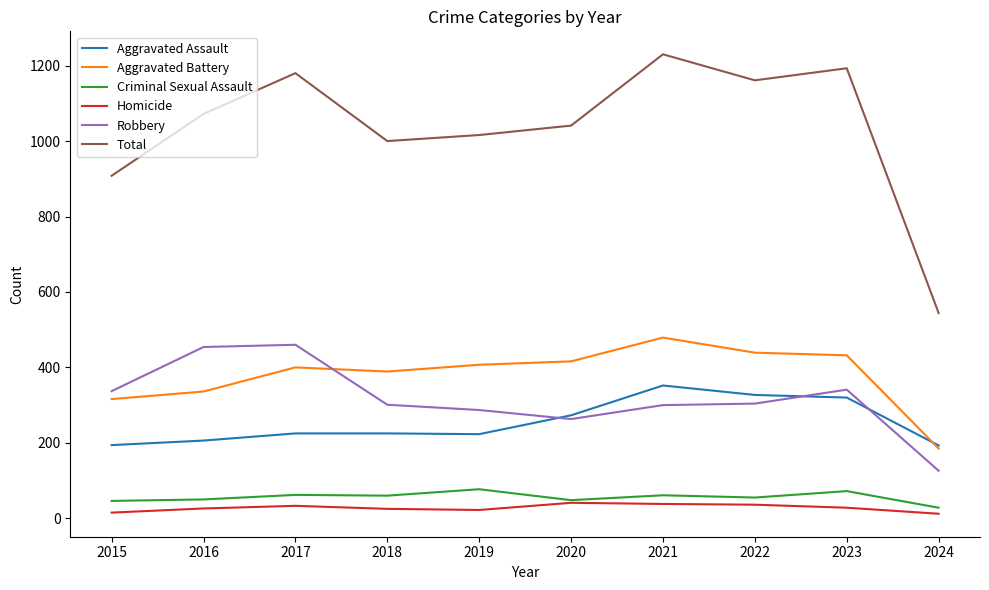

Which label corresponds to the largest value in the chart?

2021